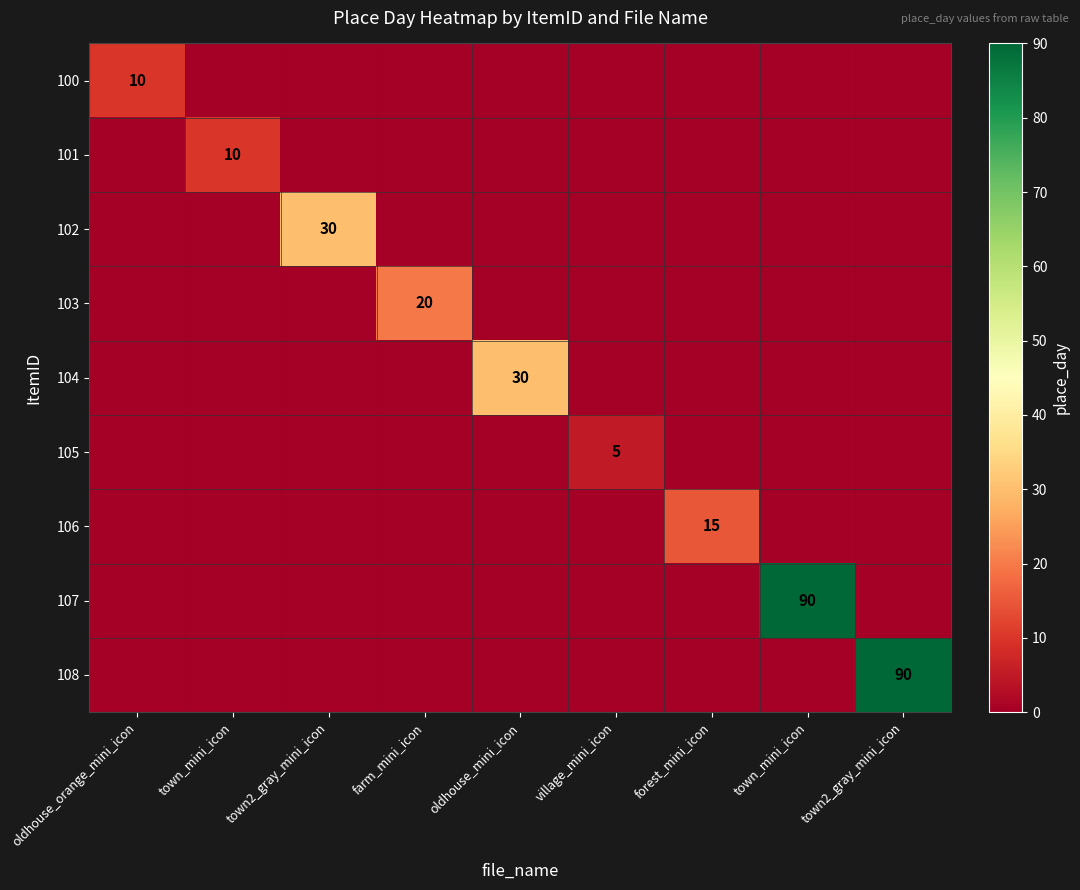

At which category does the chart reach its minimum across all series?

town_mini_icon